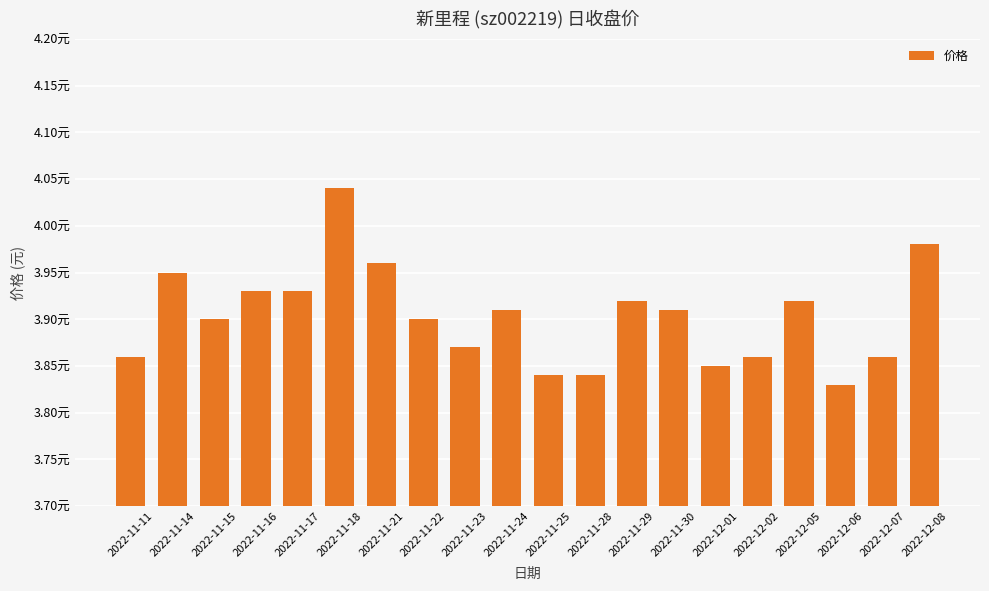

Rank the categories by value from highest to lowest.

2022-11-18, 2022-12-08, 2022-11-21, 2022-11-14, 2022-11-16, 2022-11-17, 2022-11-29, 2022-12-05, 2022-11-24, 2022-11-30, 2022-11-15, 2022-11-22, 2022-11-23, 2022-11-11, 2022-12-02, 2022-12-07, 2022-12-01, 2022-11-25, 2022-11-28, 2022-12-06